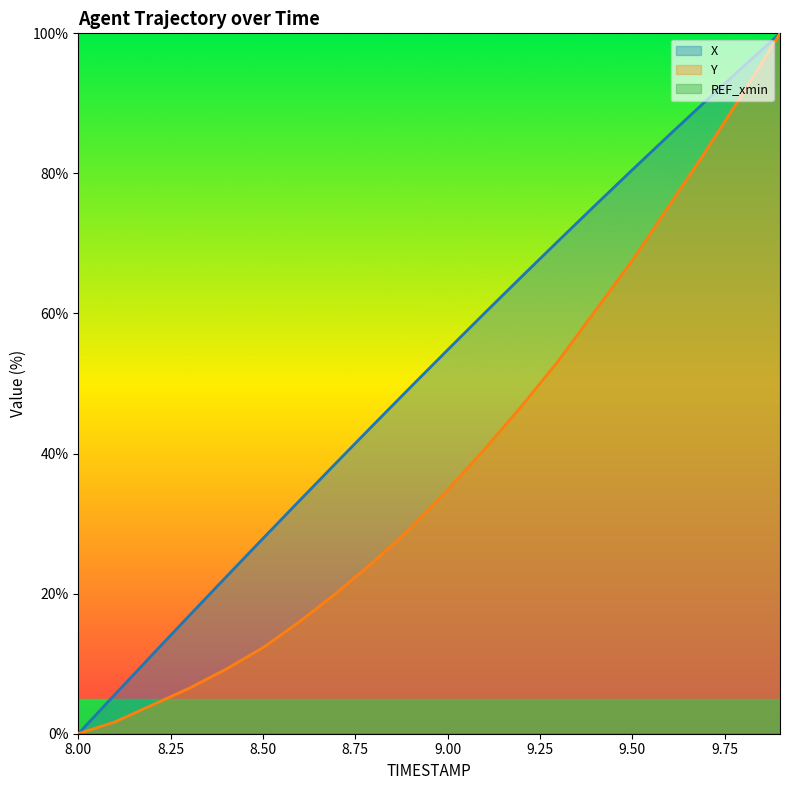

At which label does X first exceed 54?

9.00